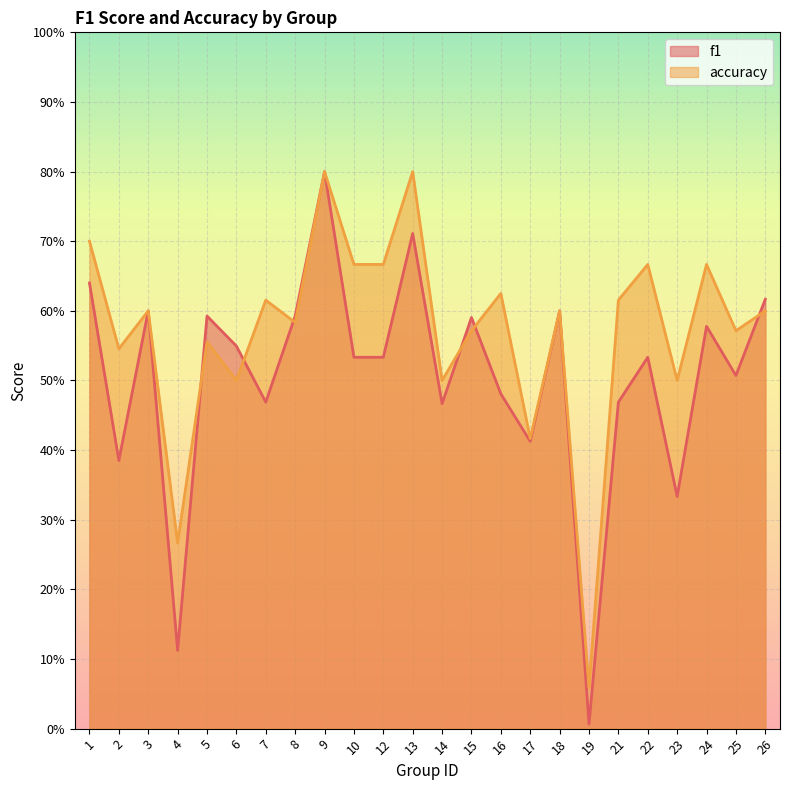

Reading left to right, what are all the values shown in this chart?

f1: 1=0.6	2=0.4	3=0.6	4=0.1	5=0.6	6=0.5	7=0.5	8=0.6	9=0.8	10=0.5	12=0.5	13=0.7	14=0.5	15=0.6	16=0.5	17=0.4	18=0.6	19=0.0	21=0.5	22=0.5	23=0.3	24=0.6	25=0.5	26=0.6
accuracy: 1=0.7	2=0.5	3=0.6	4=0.3	5=0.6	6=0.5	7=0.6	8=0.6	9=0.8	10=0.7	12=0.7	13=0.8	14=0.5	15=0.6	16=0.6	17=0.4	18=0.6	19=0.1	21=0.6	22=0.7	23=0.5	24=0.7	25=0.6	26=0.6